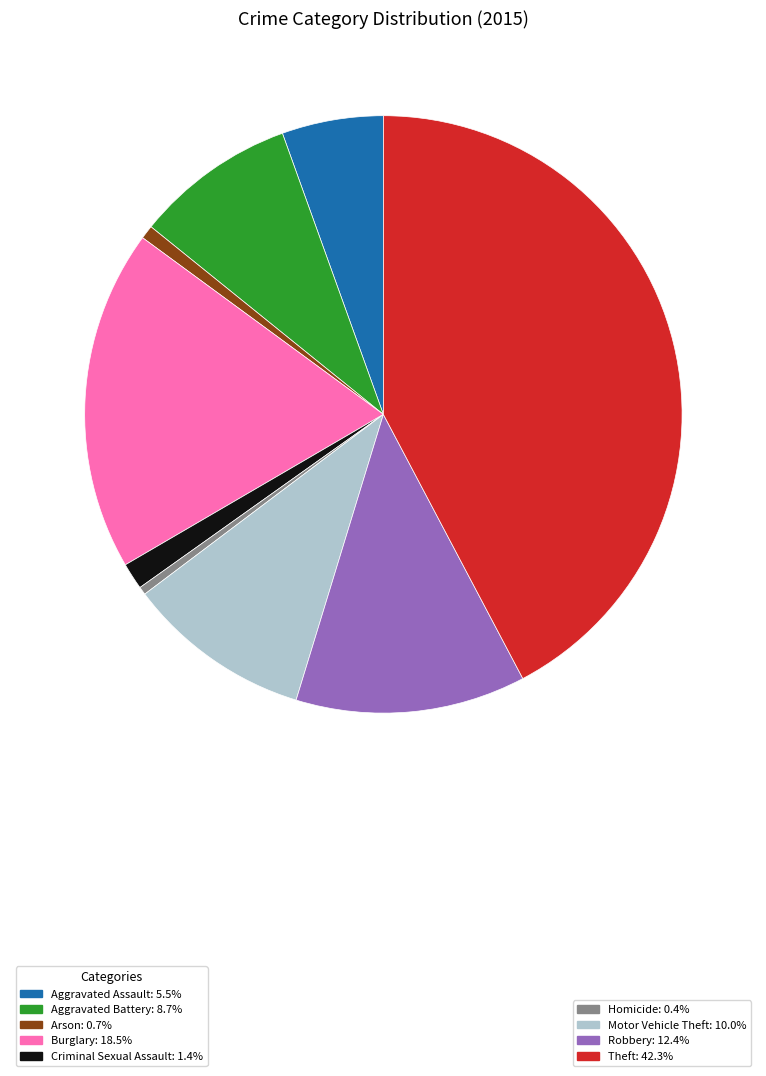

Count the number of slices in the pie.

9